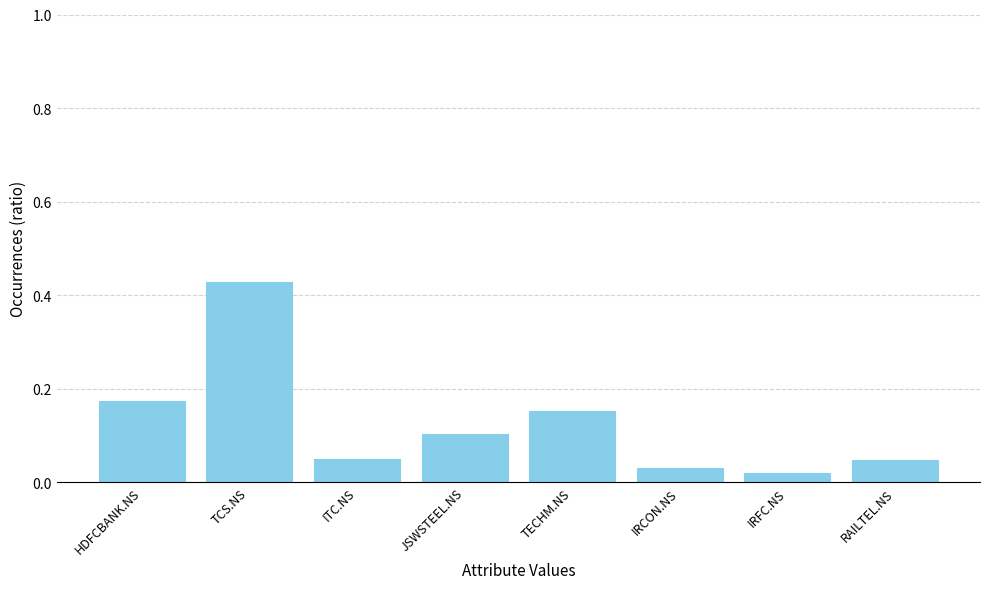

Which category has the highest value across all series?

TCS.NS